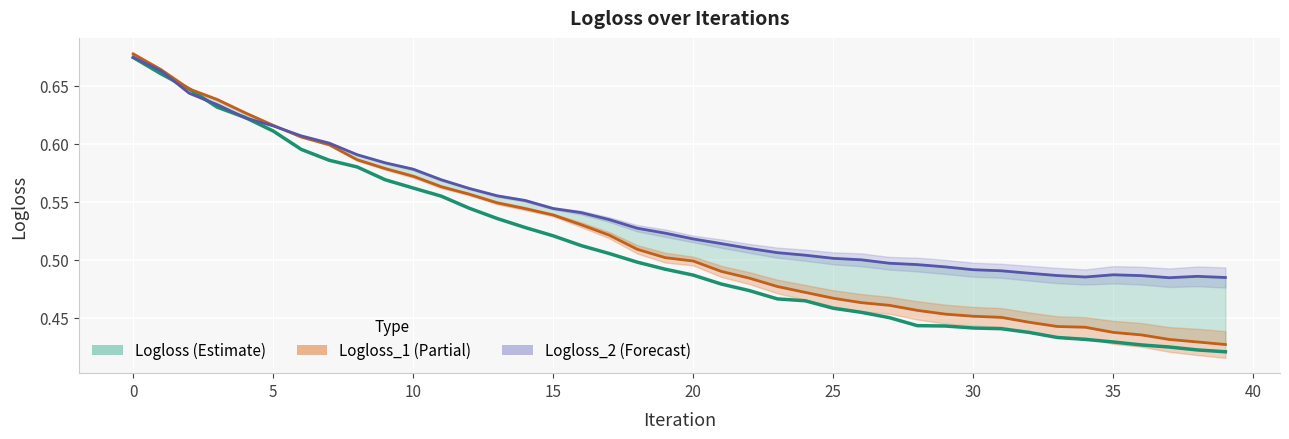

In Logloss_2 (Forecast), how many points are higher than both neighbors (excluding endpoints)?

2